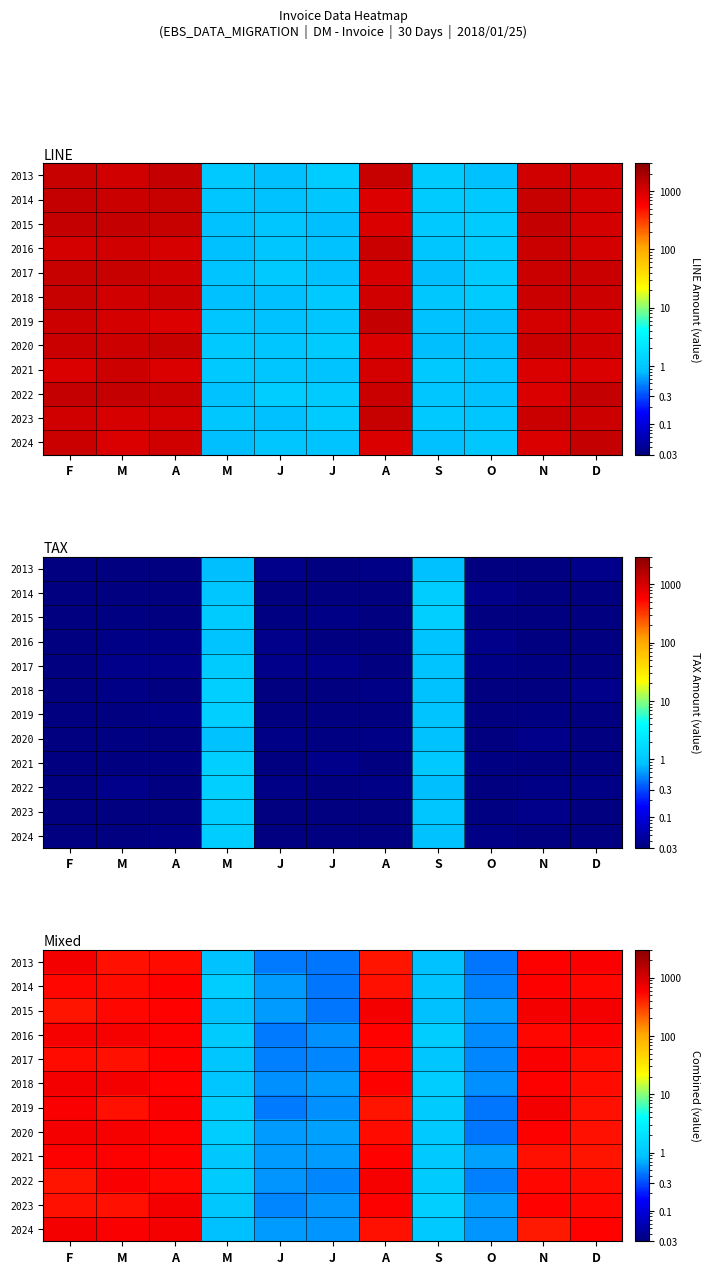

At how many categories does at least one series exceed 504?

6